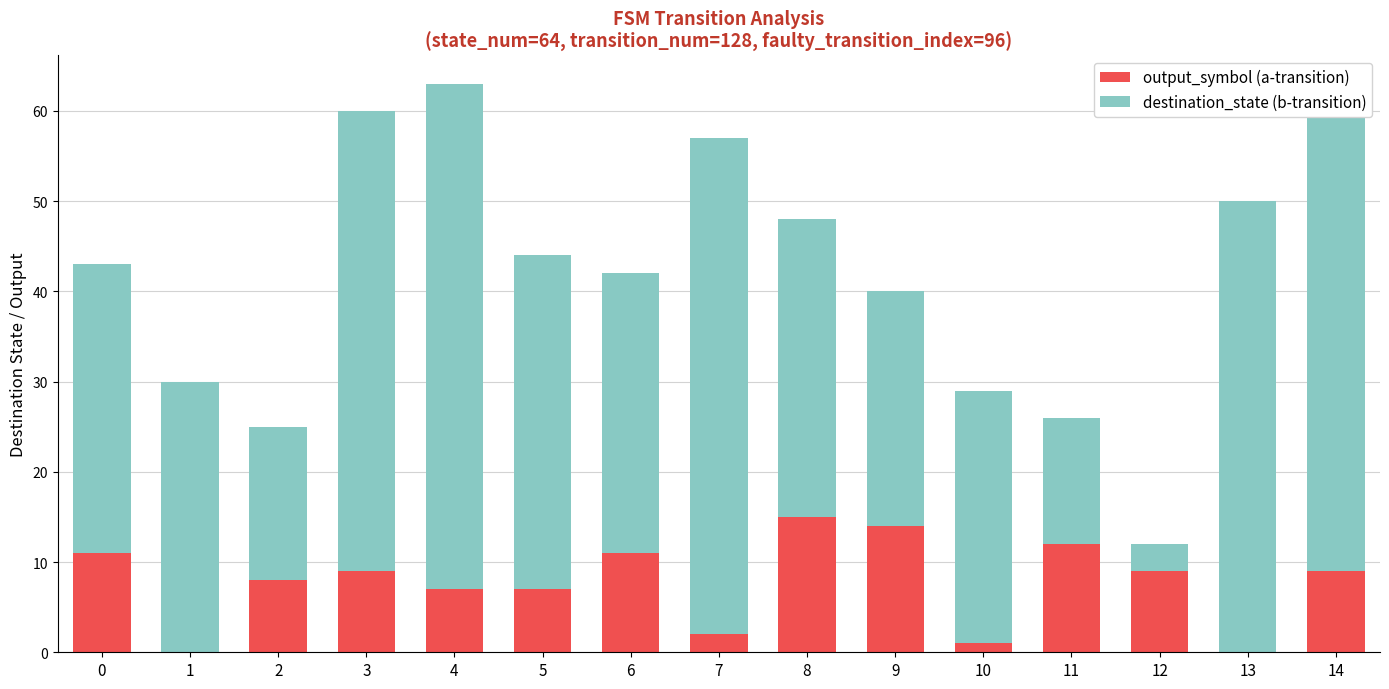

Is it true that output_symbol (a-transition) equals 11 at 4?

False